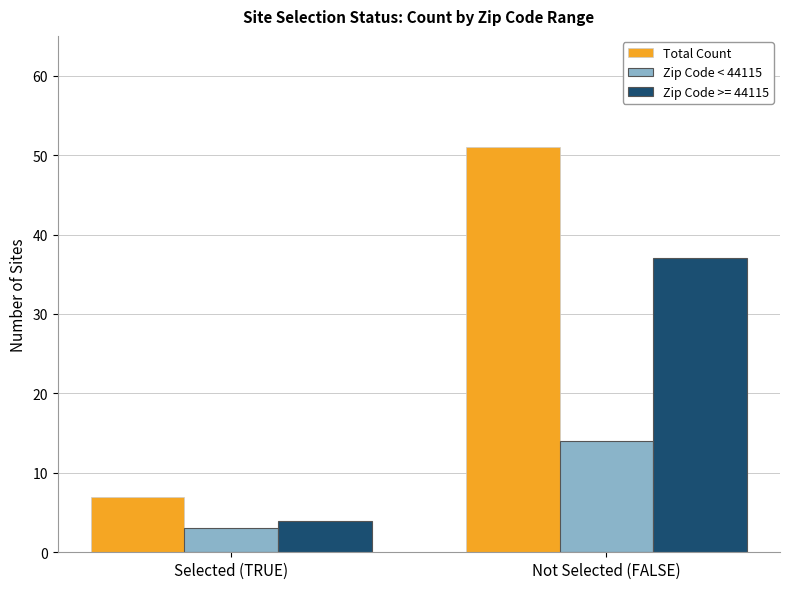

What are all the series names shown in the legend?

Total Count, Zip Code < 44115, Zip Code >= 44115